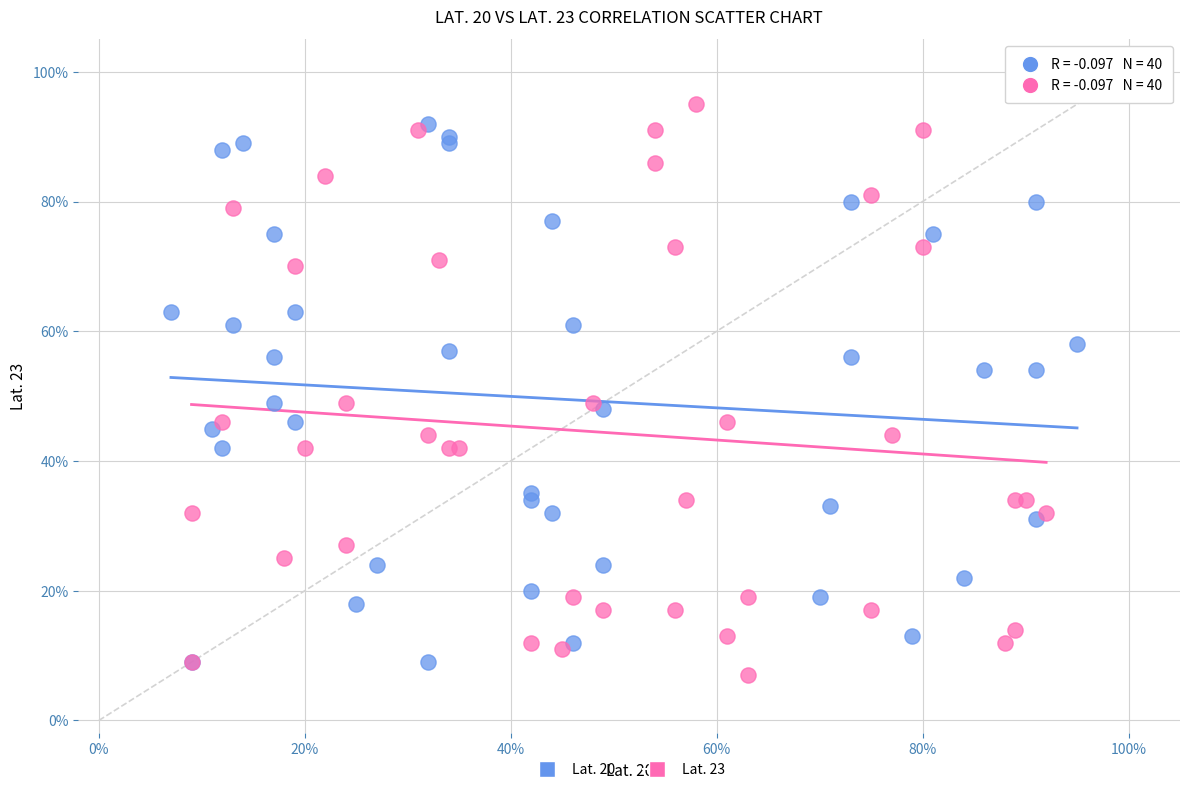

What are all the series names shown in the legend?

Lat. 20, Lat. 23